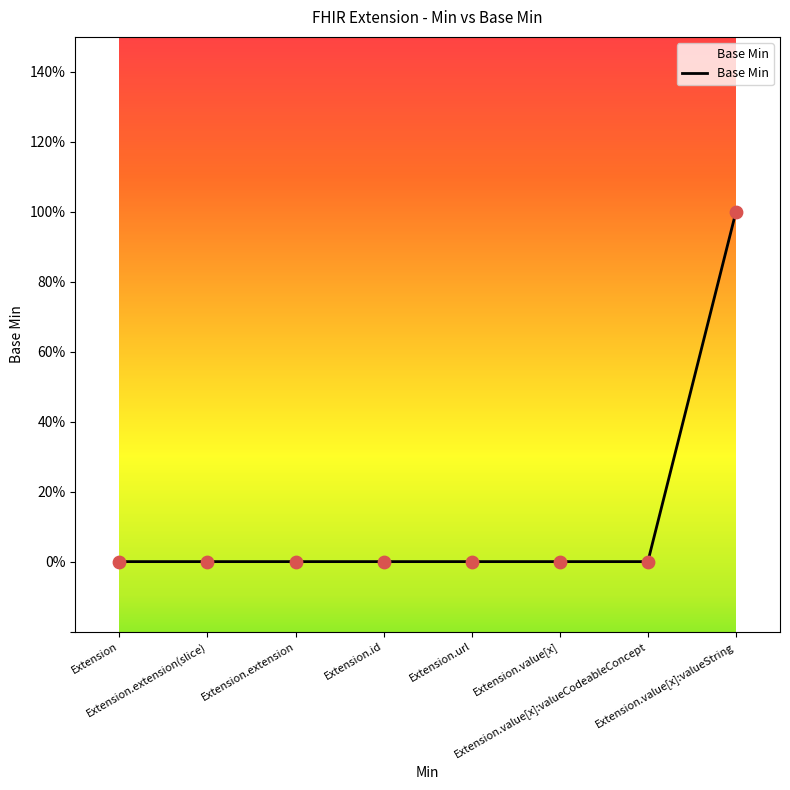

Between Extension.id and Extension.url, which is larger?

Extension.id